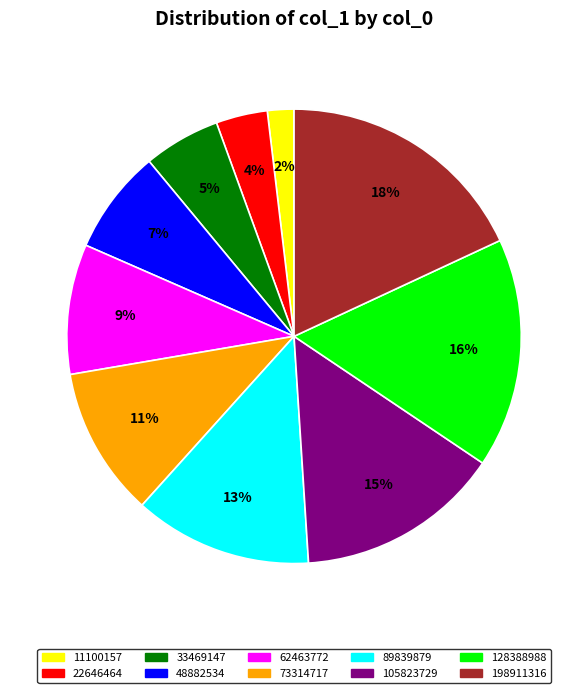

Is 62463772 the majority of the pie?

No